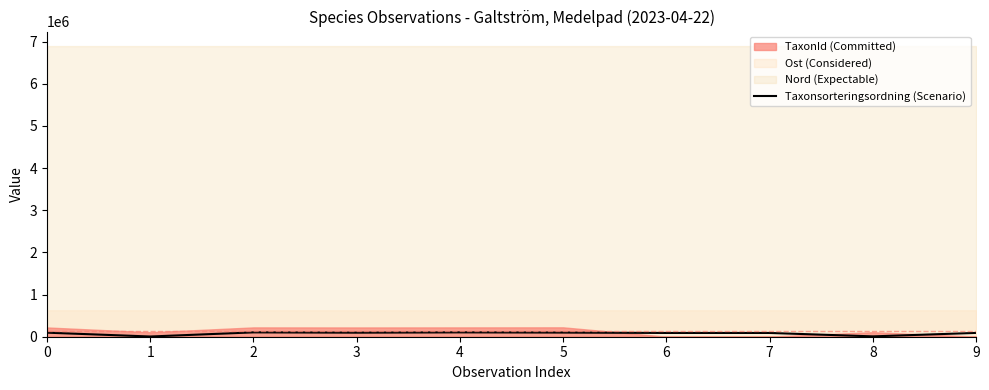

What is the sum of all values?

780733